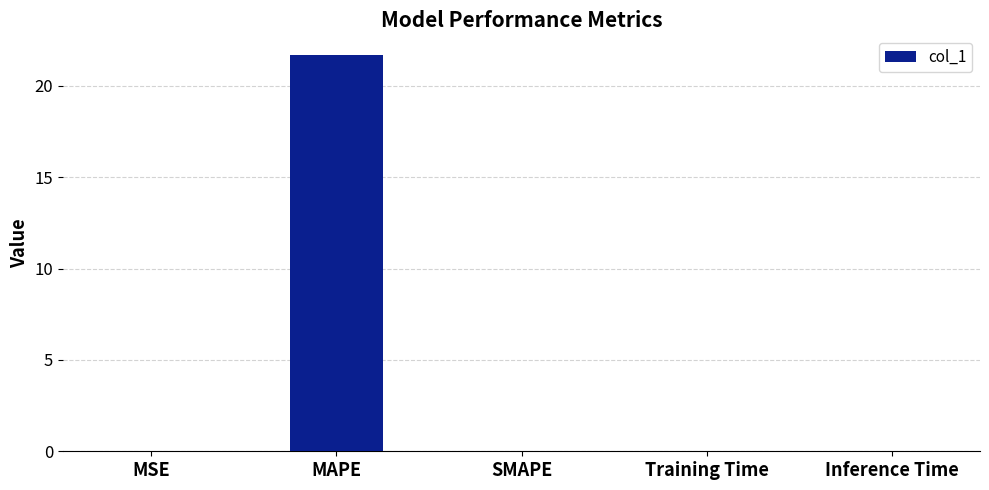

The chart shows a value of 0.0 at SMAPE. True or false?

True